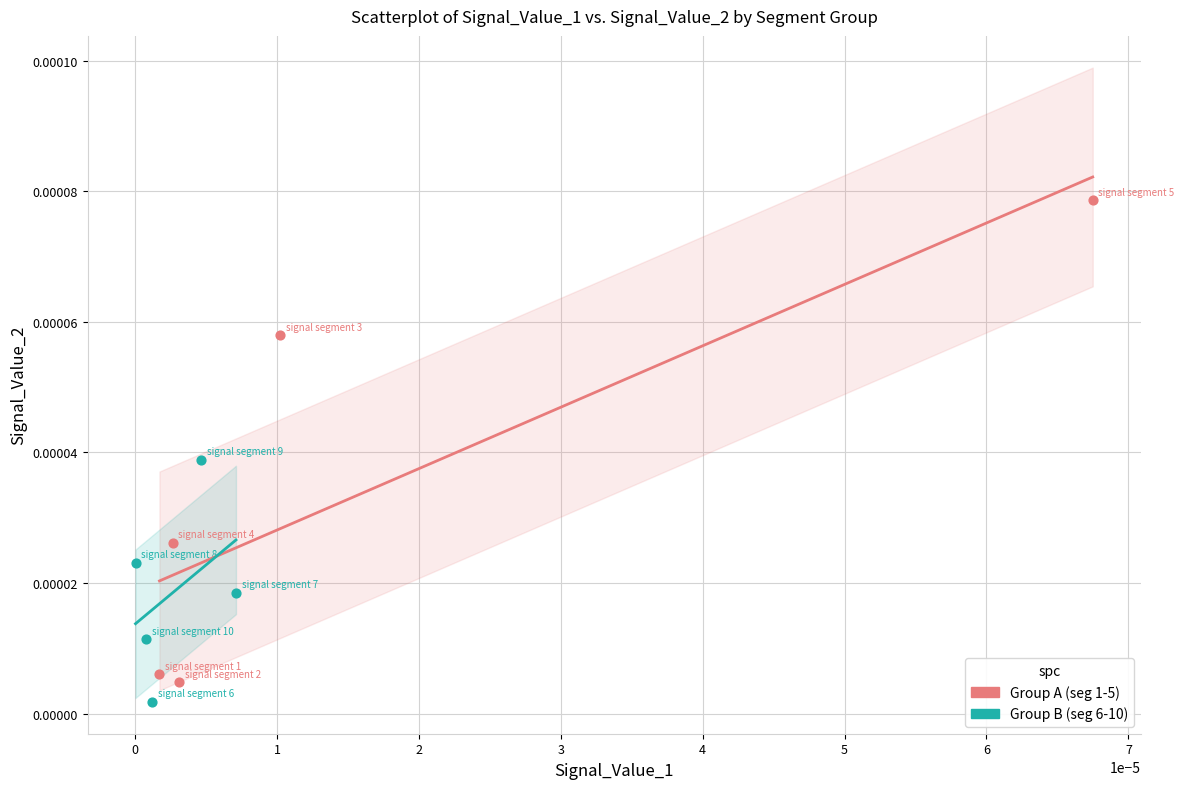

Which series contains the highest Y value?

Group A (seg 1-5)